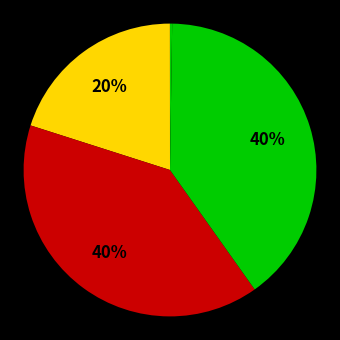

Is there any slice that represents more than half of the pie?

No